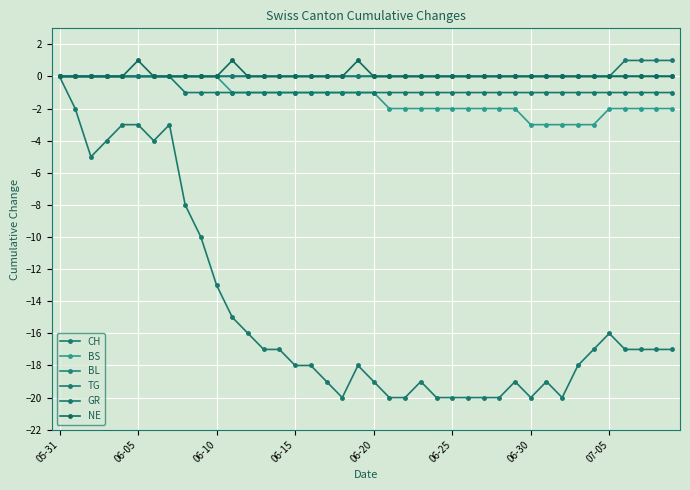

What is the minimum value shown in the chart?

-20